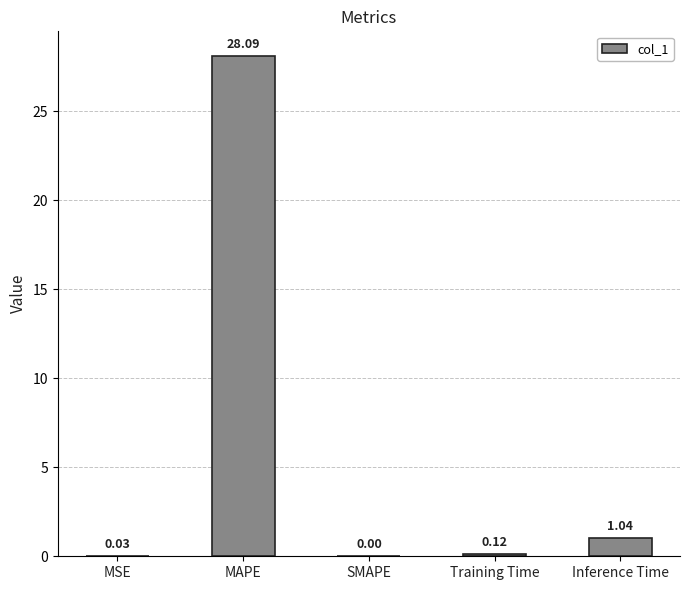

At which category does the chart reach its peak across all series?

MAPE